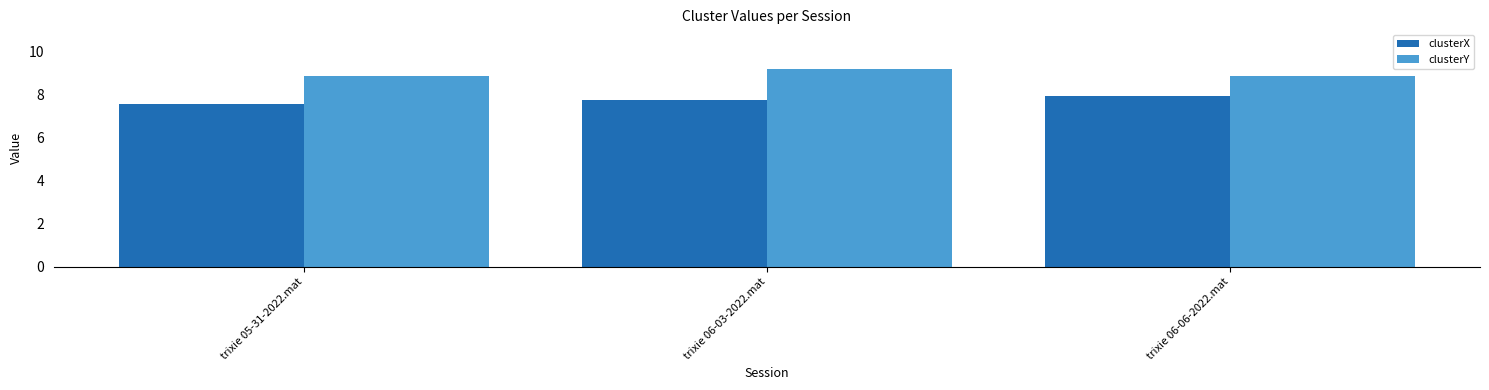

Reading left to right, list all the values displayed in this chart.

clusterX: 7.6	7.8	7.9
clusterY: 8.9	9.2	8.9